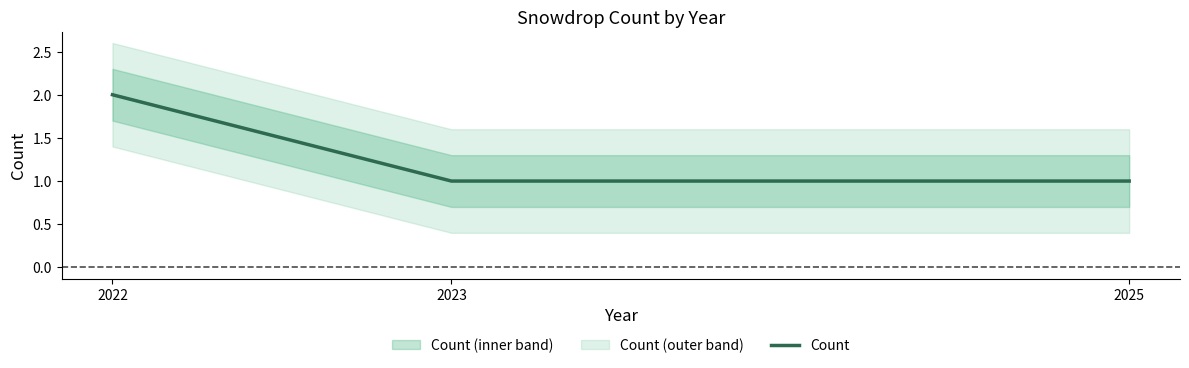

What is the value of the 3rd point from the left?

1